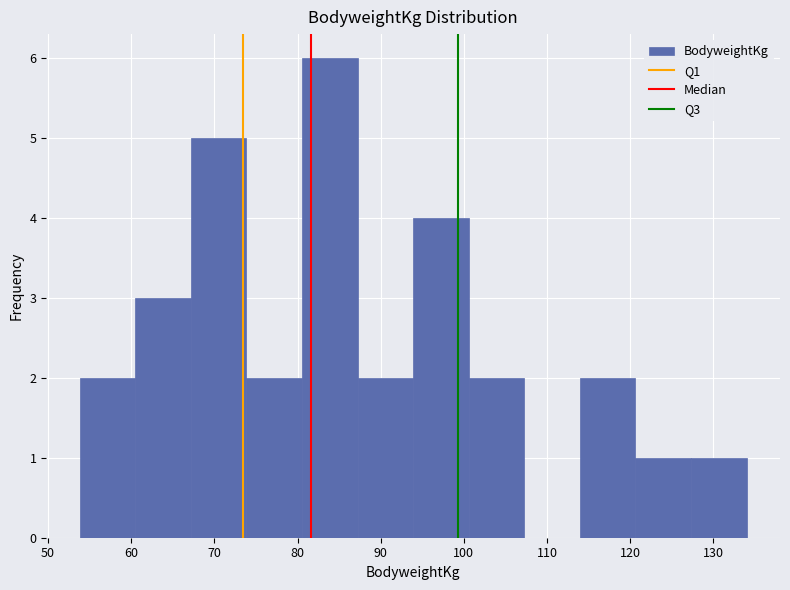

Over which range of the x-axis is the bar tallest?

81 to 87